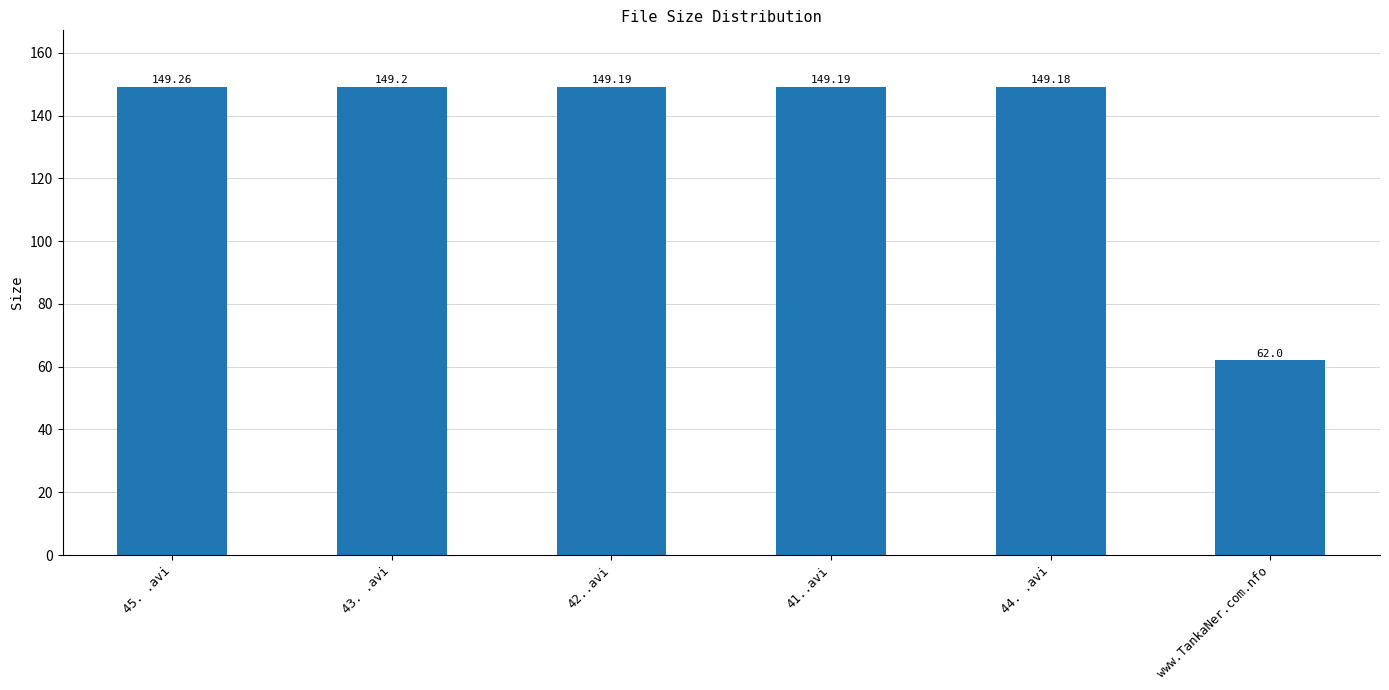

True or false: the data shows 149.2 at 42..avi.

True